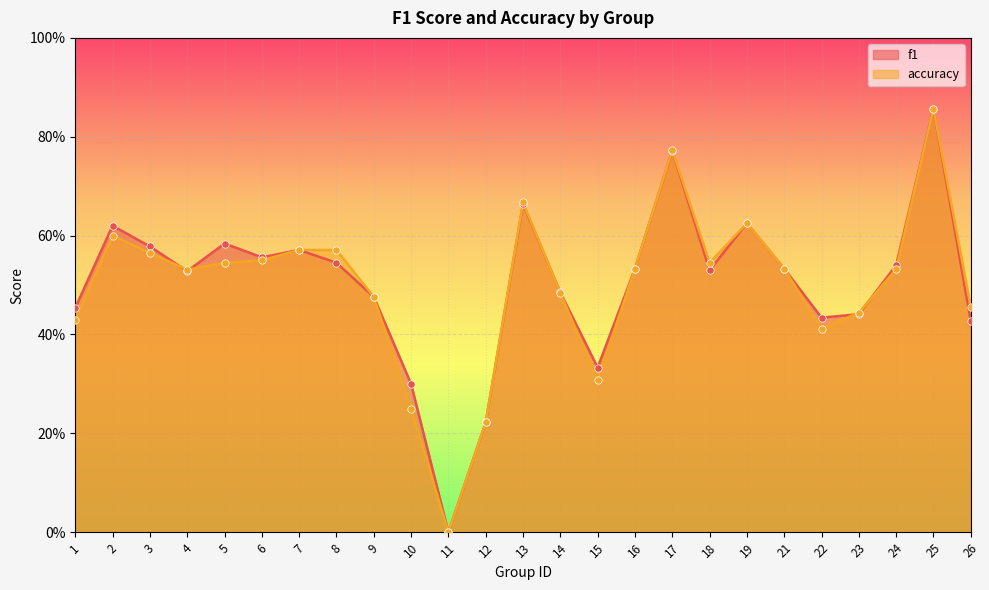

Which series has the largest Y range (max minus min)?

f1